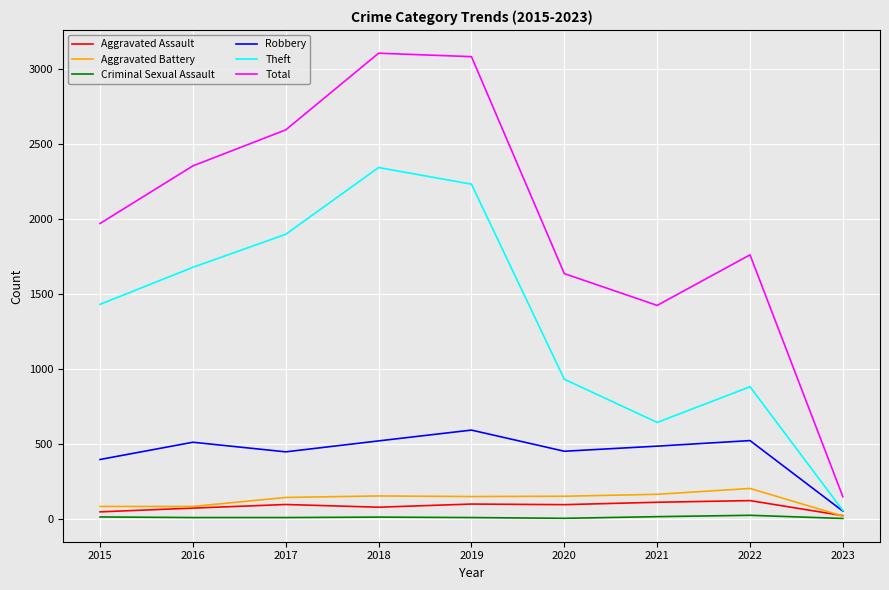

What is the average value of the Aggravated Battery series?

127